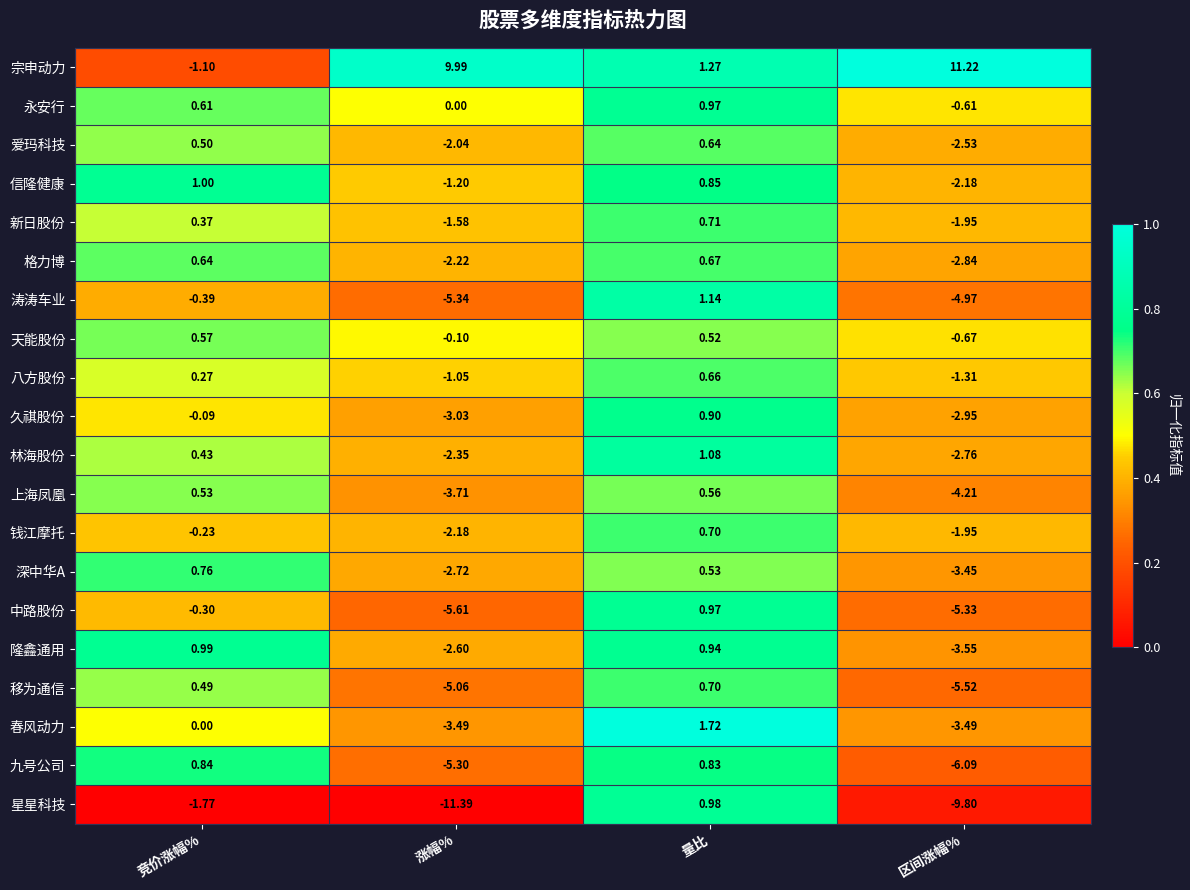

At which label does 天能股份 reach its peak?

竞价涨幅%